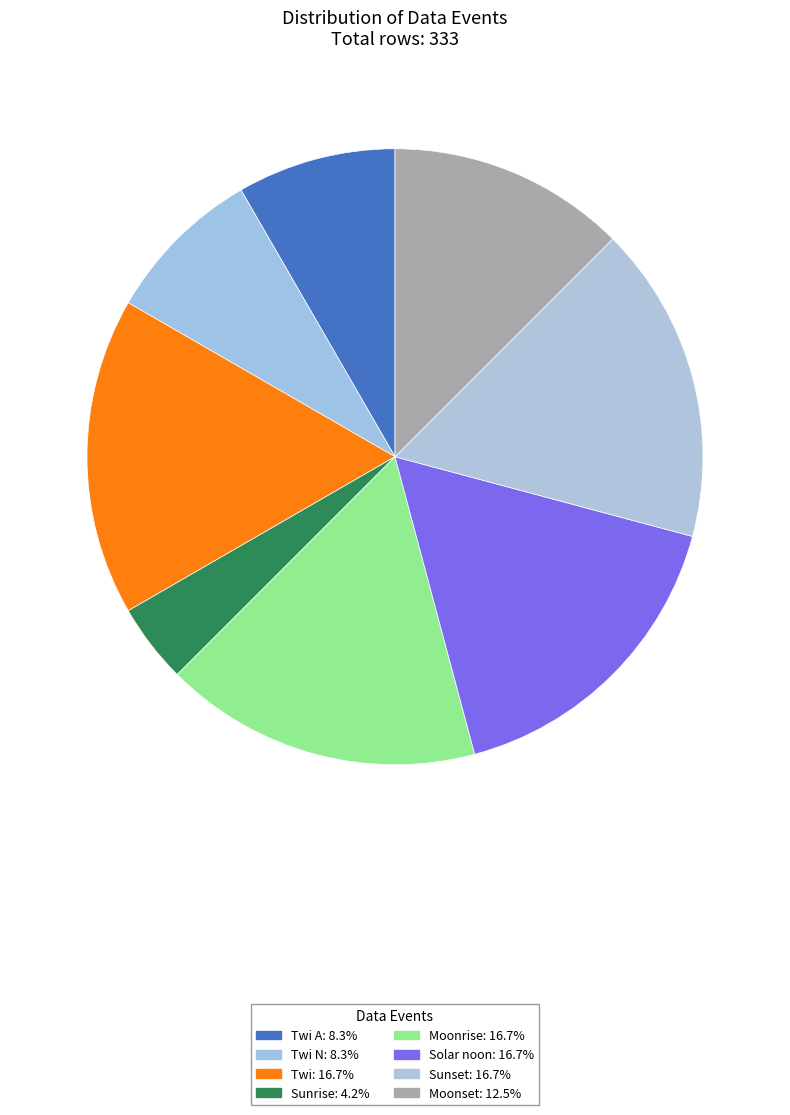

To the nearest percent, what is the difference between the largest and smallest slice percentages?

12%